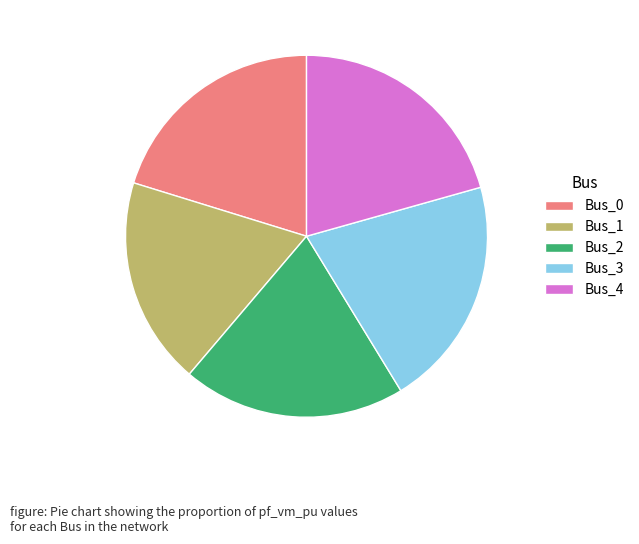

Which slice is the smallest?

Bus_1